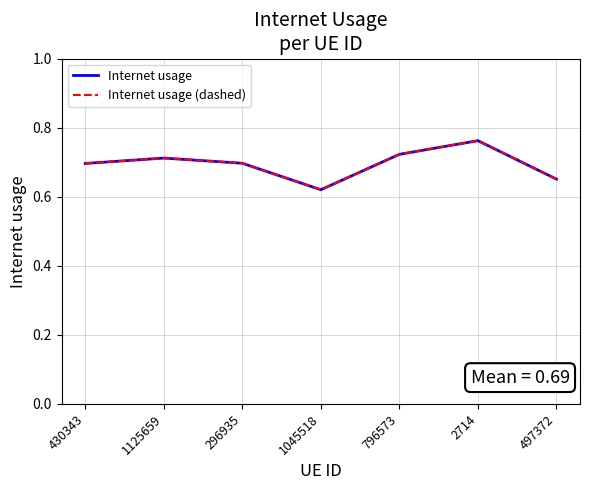

What is the total value across all series at 1045518?

1.2